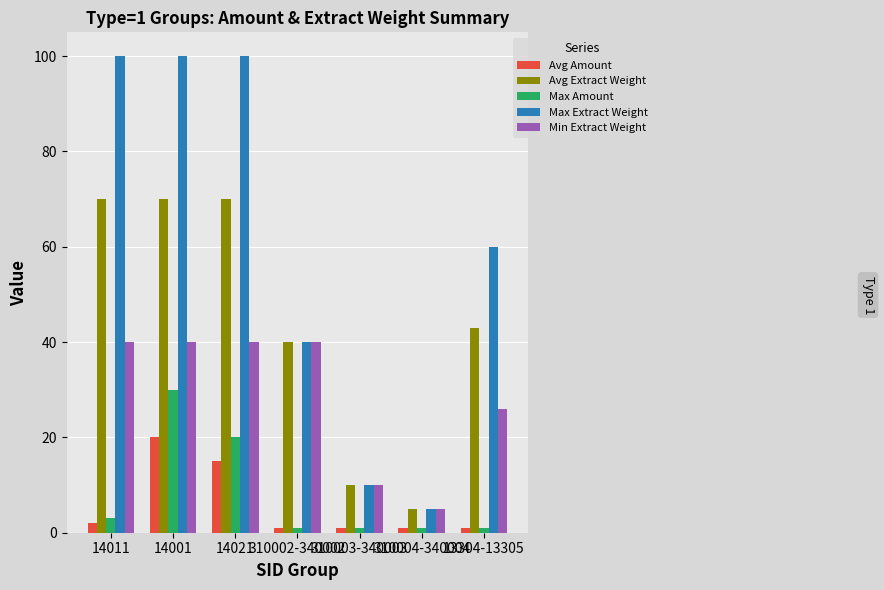

At which label is Avg Extract Weight closest to 37?

310002-340002